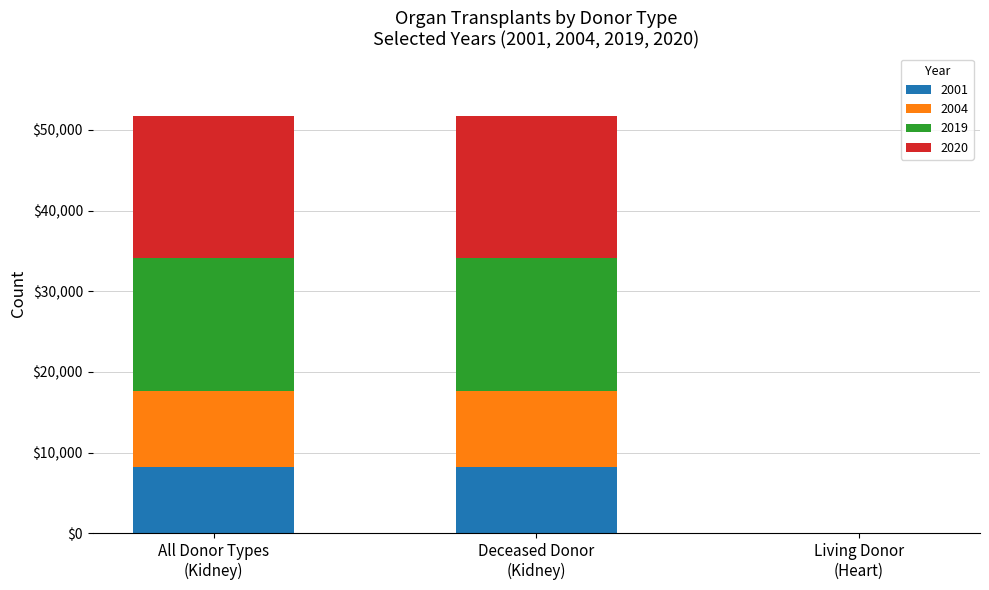

What is the maximum value for 2001?

8234